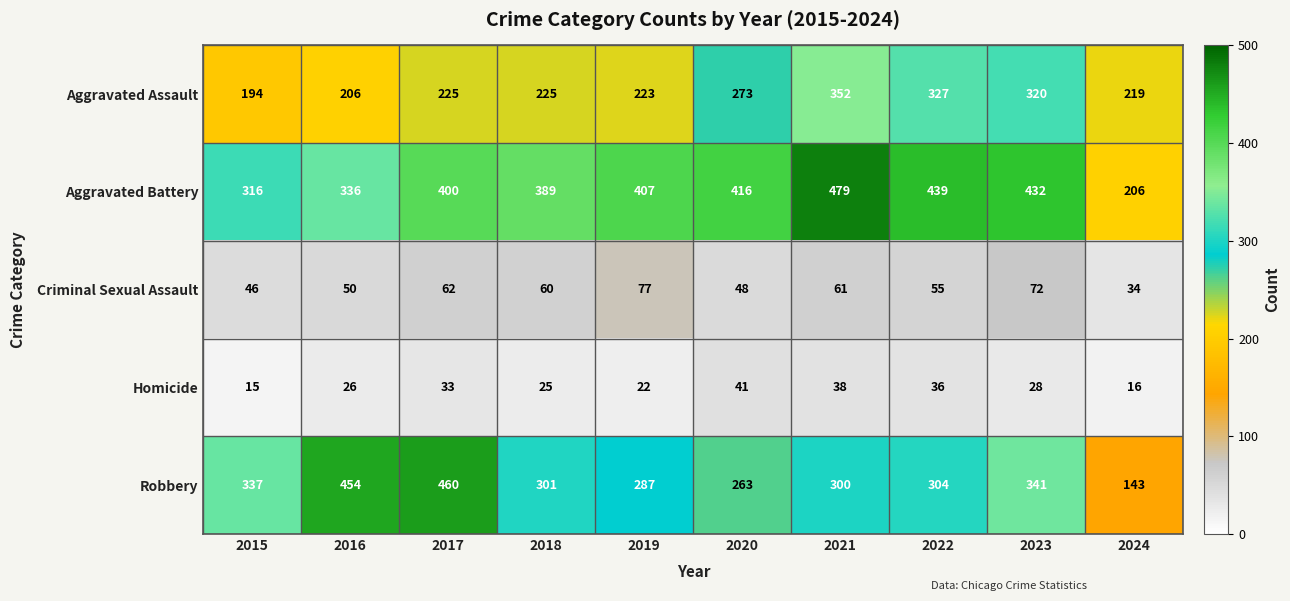

Count the number of data series in this chart.

5